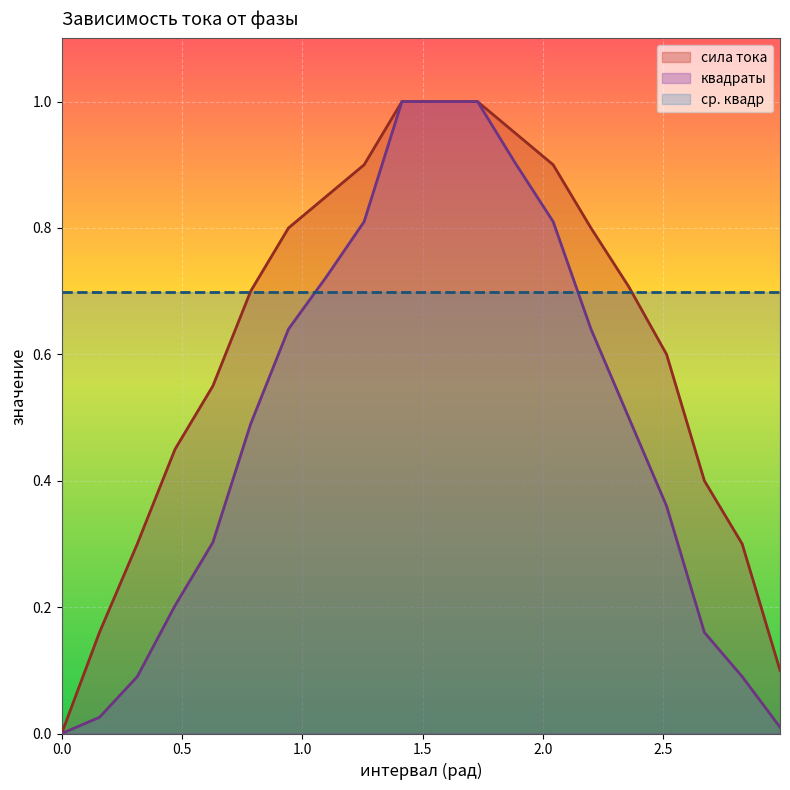

Rank the series by their average value, from lowest to highest.

квадраты, сила тока, ср. квадр